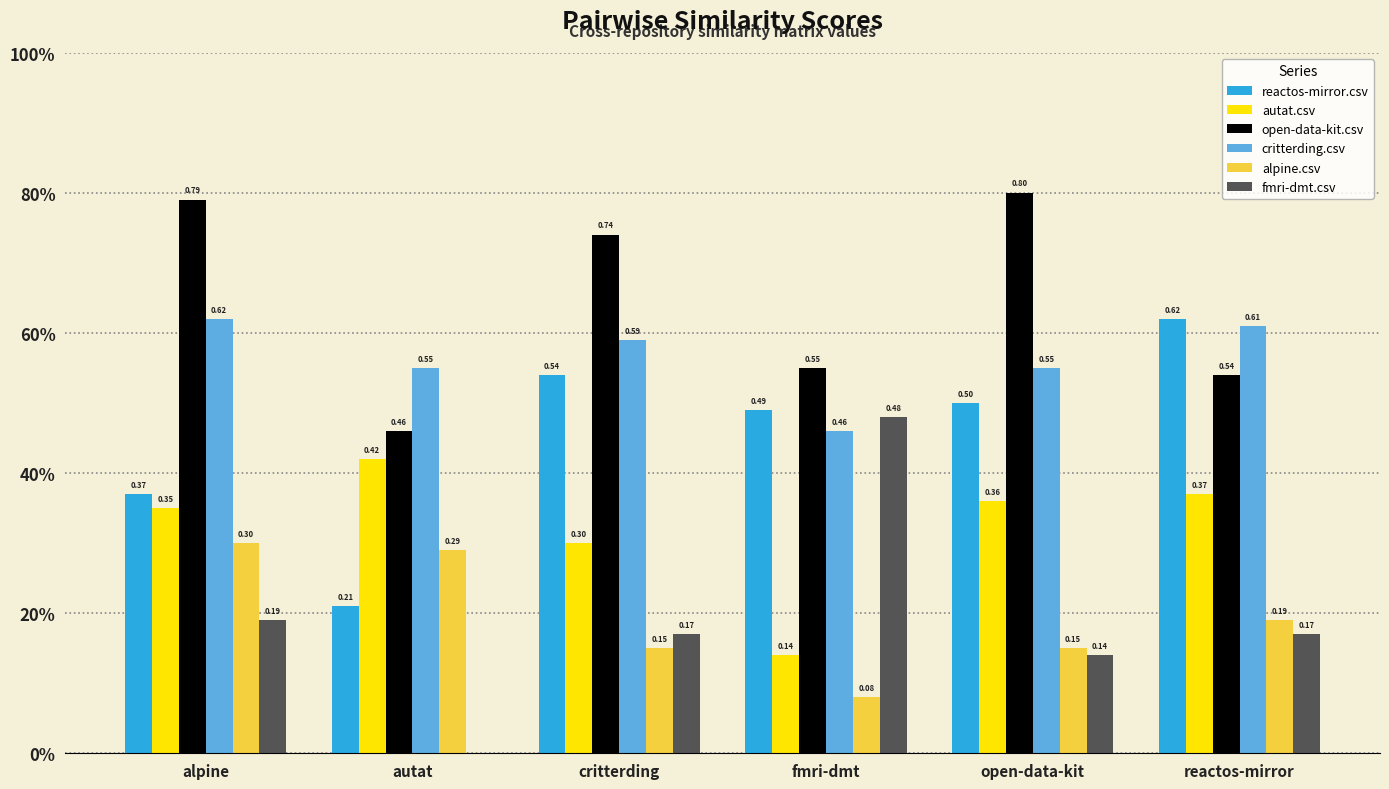

Between autat and open-data-kit, which series saw the biggest shift?

open-data-kit.csv